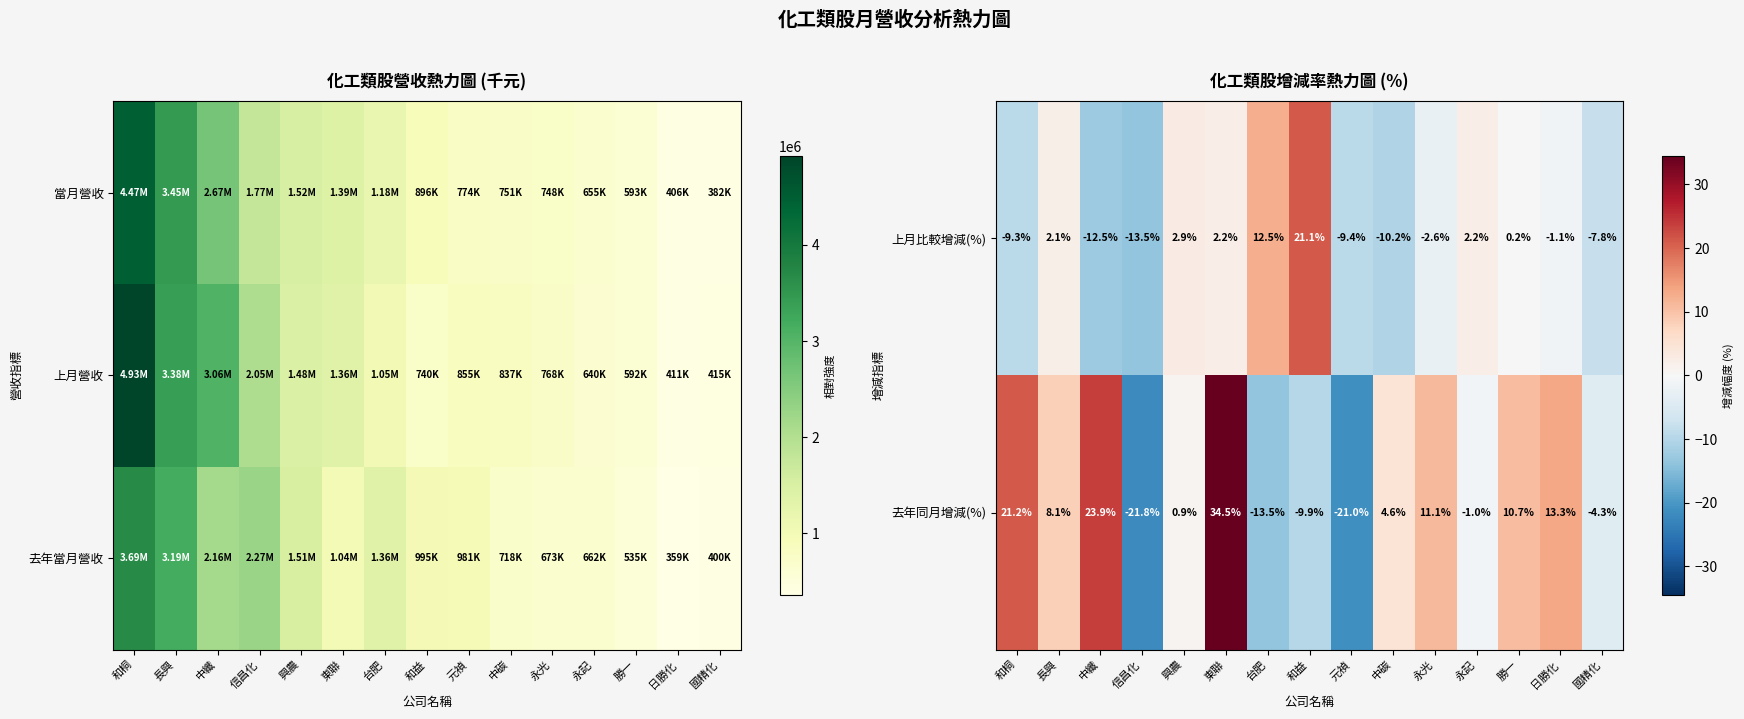

What is the minimum value for 去年同月增減(%)?

-21.8